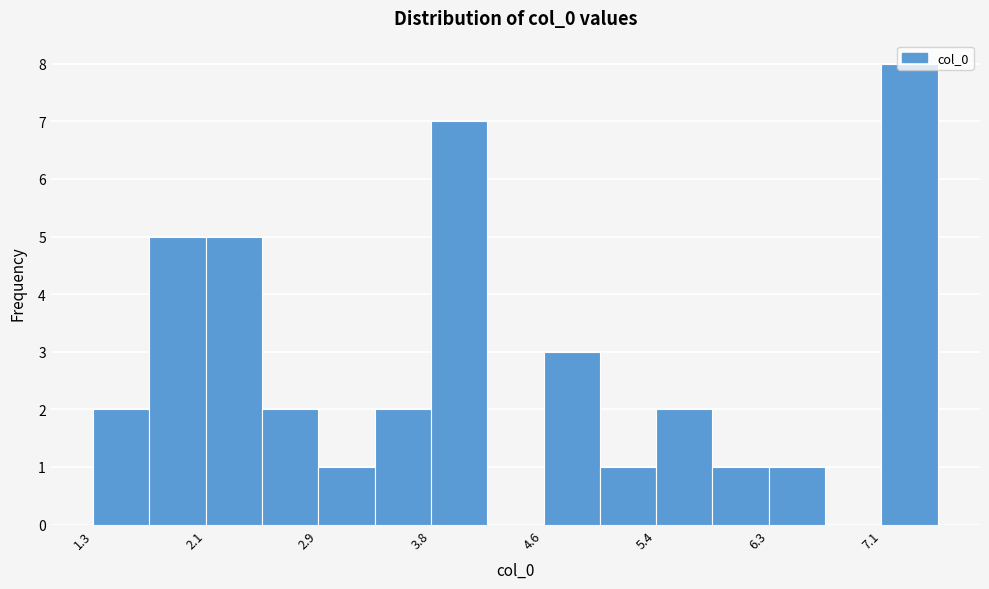

What is the height of the bar covering 6.3 to 6.7 on the x-axis? Neither the bar edges nor the heights are printed on the chart, so give them approximately, as read against the axes.

1